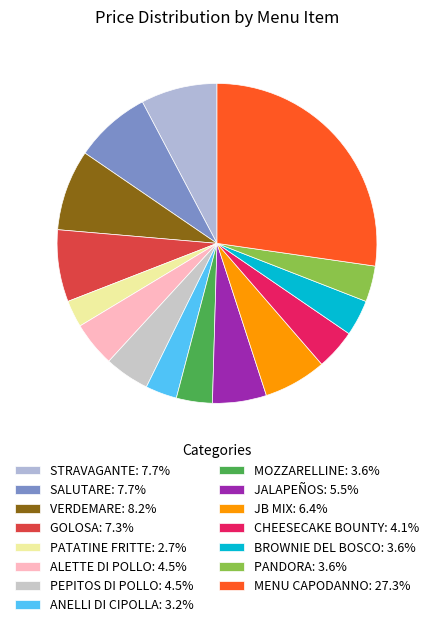

To the nearest percent, what is the average slice percentage?

7%